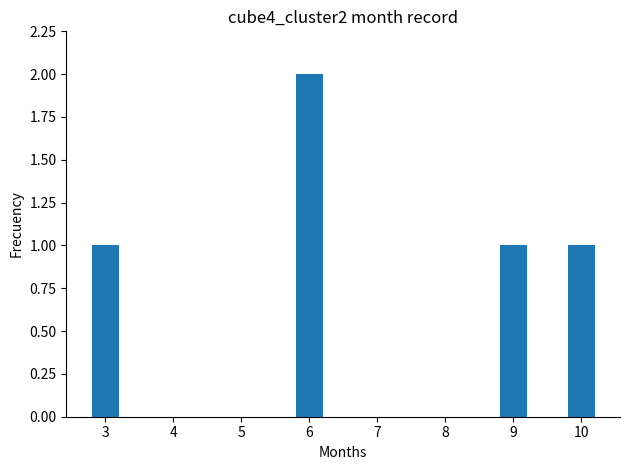

Which has a higher value, 5 or 6?

6